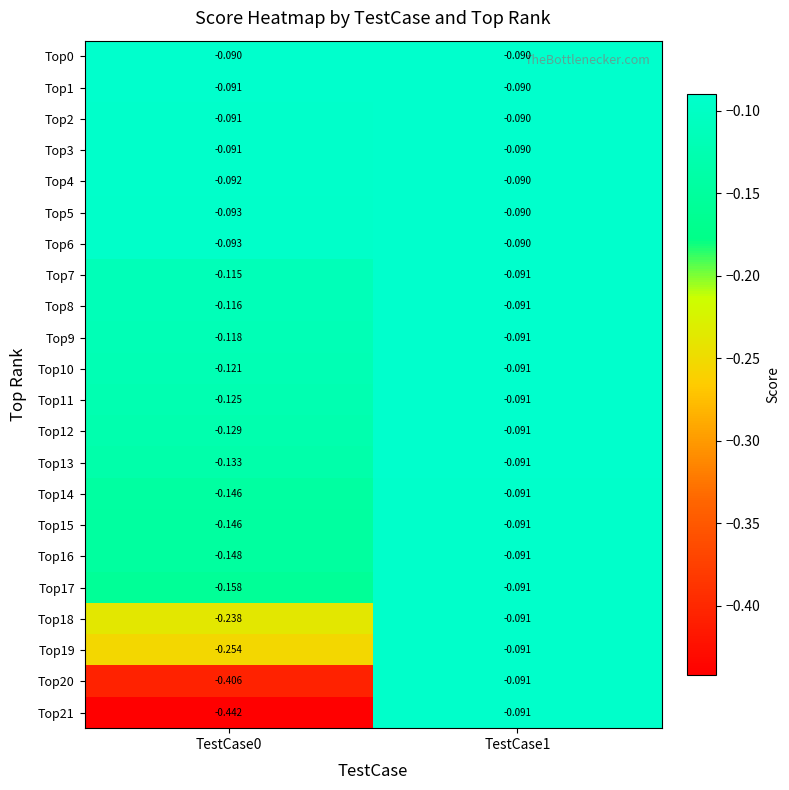

Is the value of Top17 at TestCase1 greater than the value of Top9 at TestCase0?

Yes